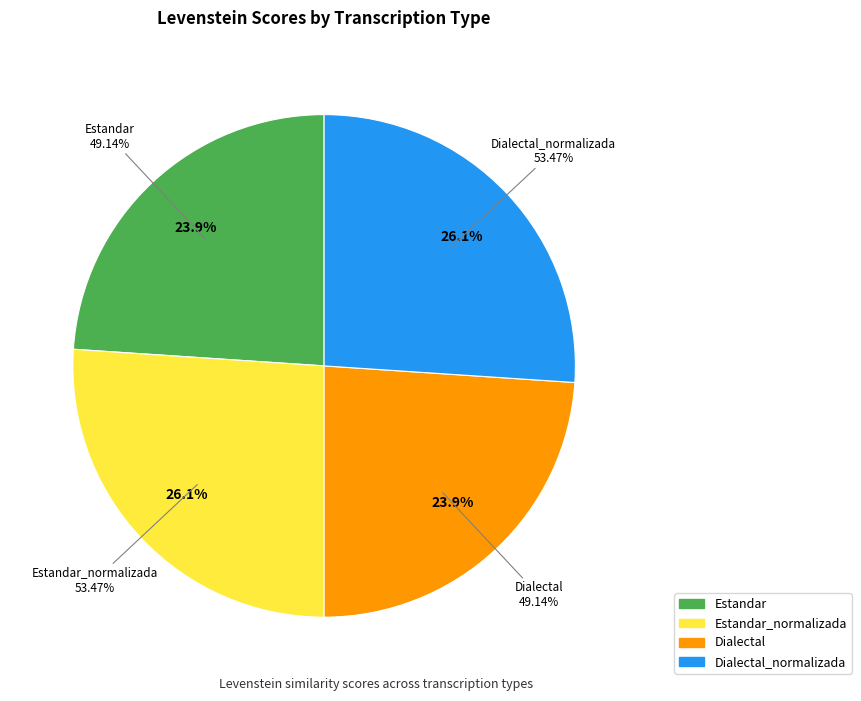

Does any single category account for the majority?

No